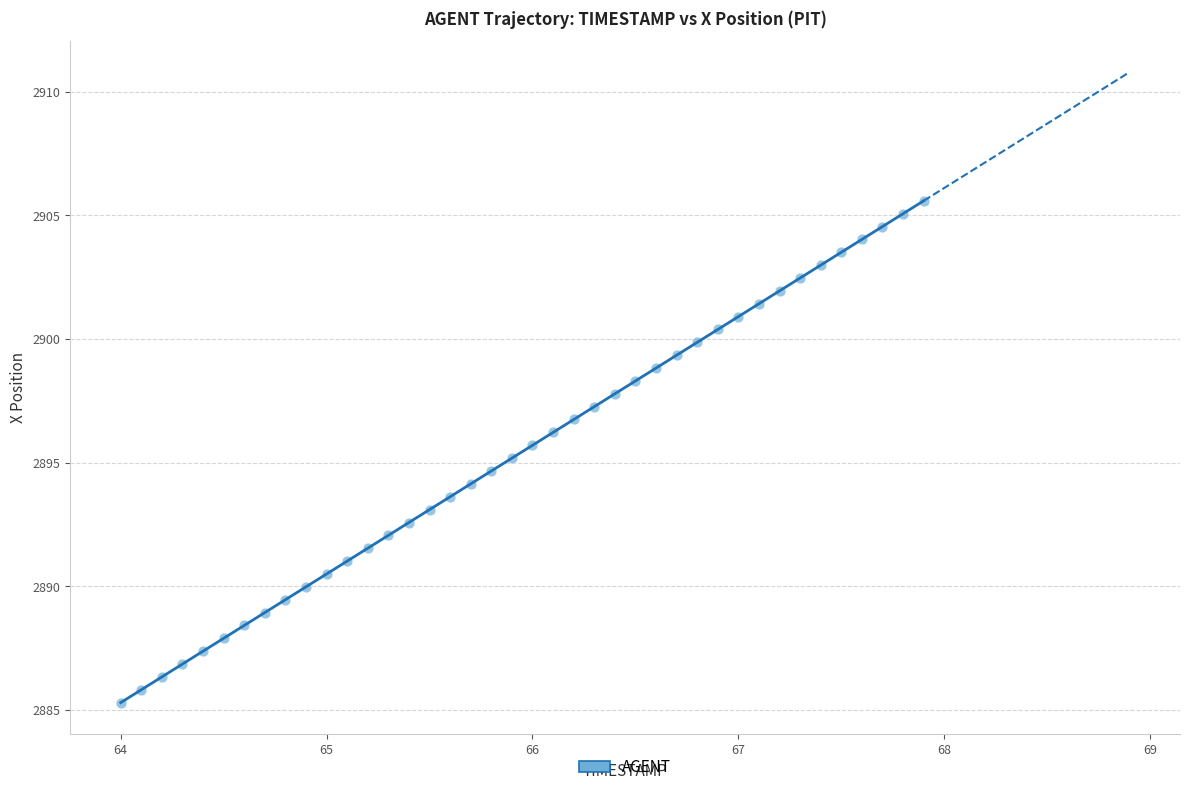

What is the range of X values (max minus min)?

3.9